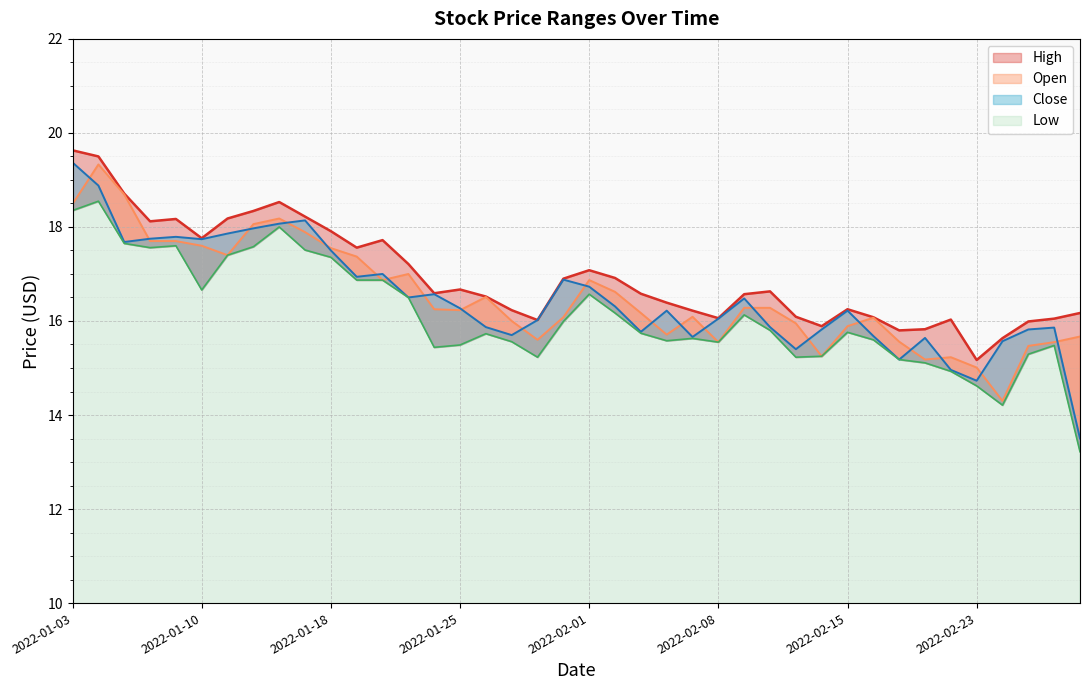

What is the spread (max minus min) of values at 2022-01-28?

0.8